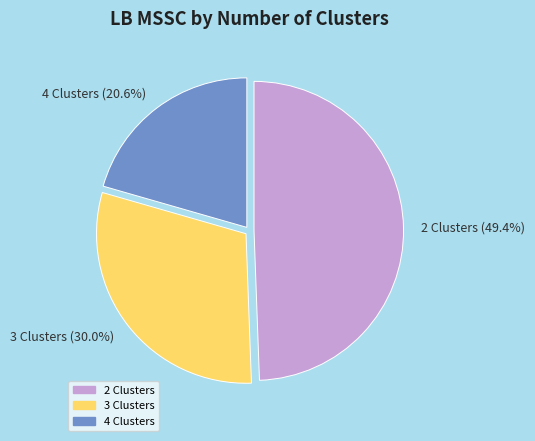

Rank the categories by value from lowest to highest.

4 Clusters, 3 Clusters, 2 Clusters